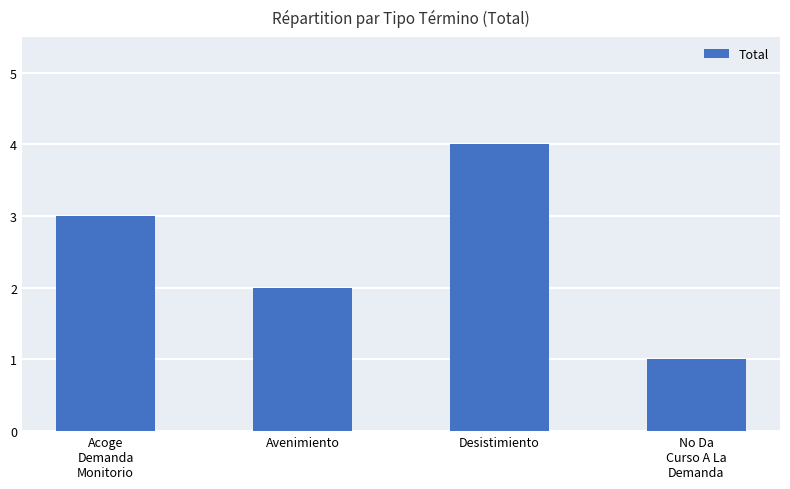

Is it true that the value at Avenimiento is 3?

False